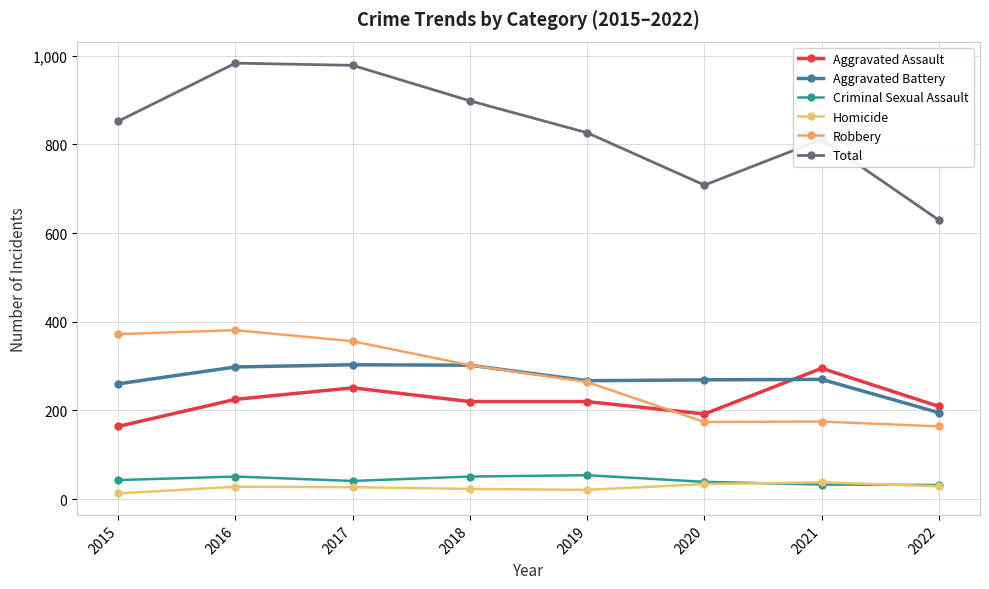

What is the average value of the Homicide series?

27